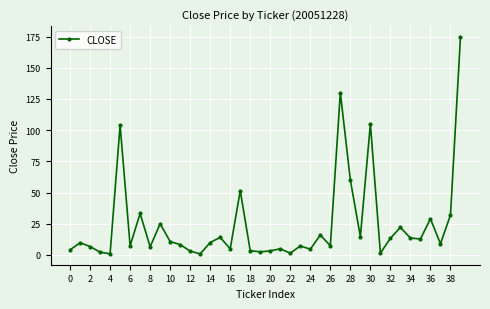

What is the maximum value shown in the chart?

174.7